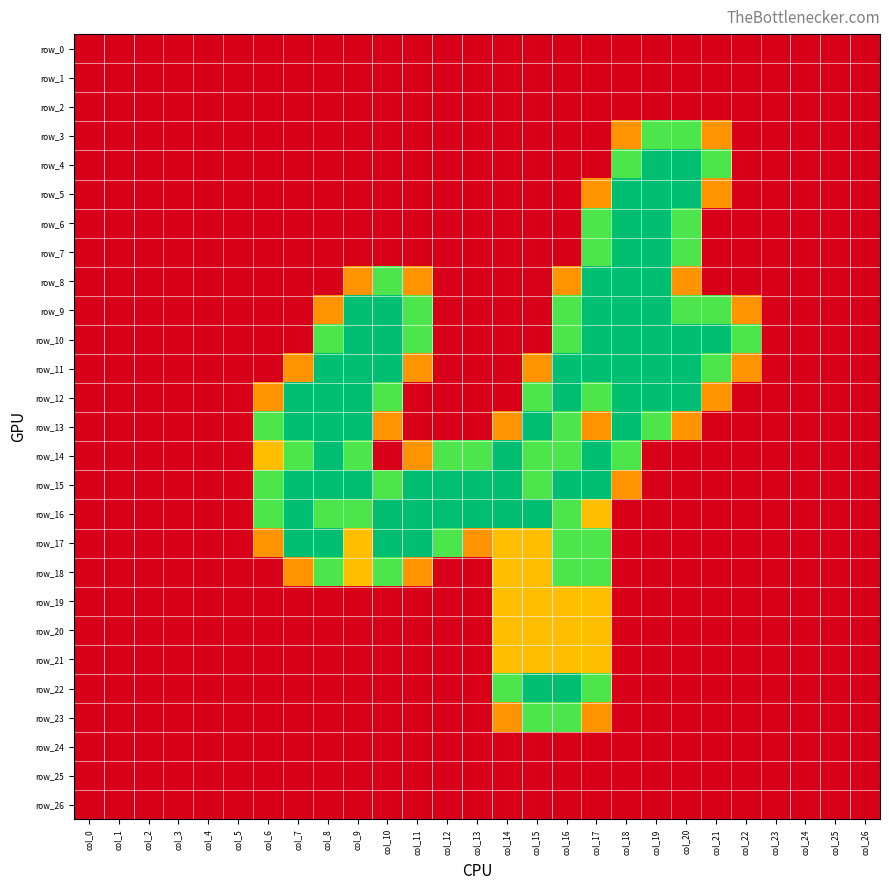

How many categories are shown in the chart?

27